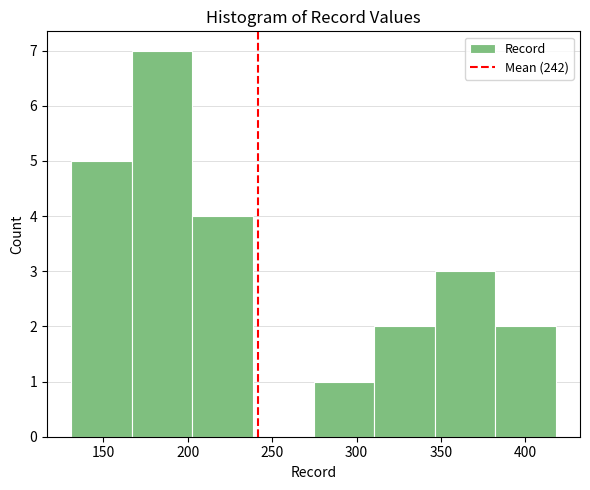

Reading left to right, list every bar in this chart as the range it spans on the x-axis followed by its height. Neither the bar edges nor the heights are printed on the chart, so give them approximately, as read against the axes.

130 to 165: 5
165 to 205: 7
205 to 240: 4
240 to 275: 0
275 to 310: 1
310 to 345: 2
345 to 380: 3
380 to 420: 2